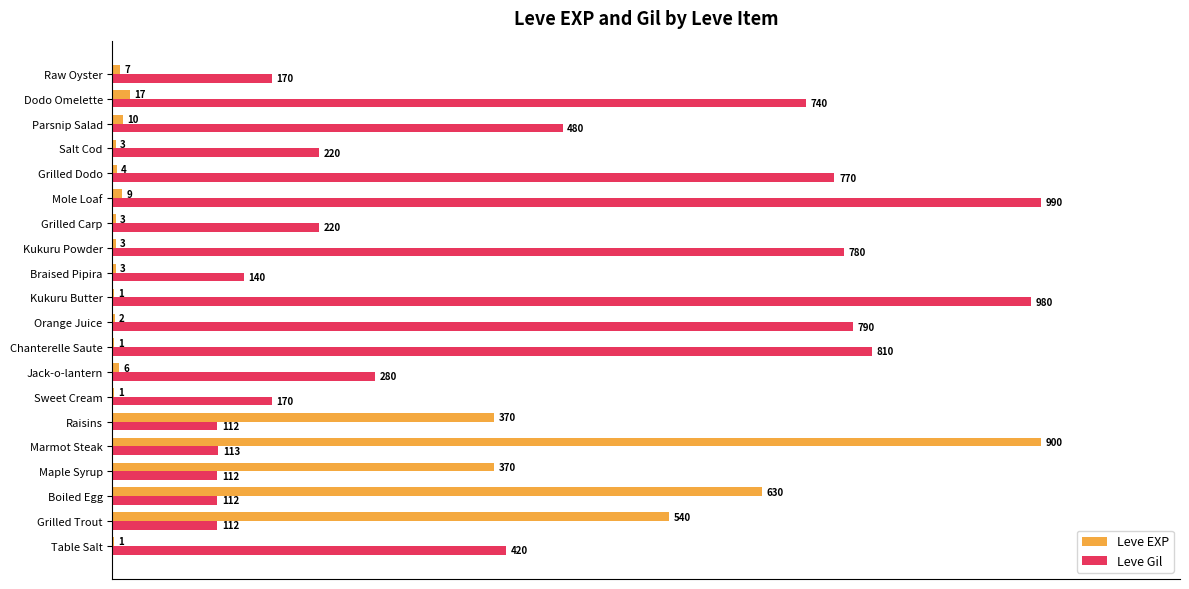

What are all the series names shown in the legend?

Leve EXP, Leve Gil